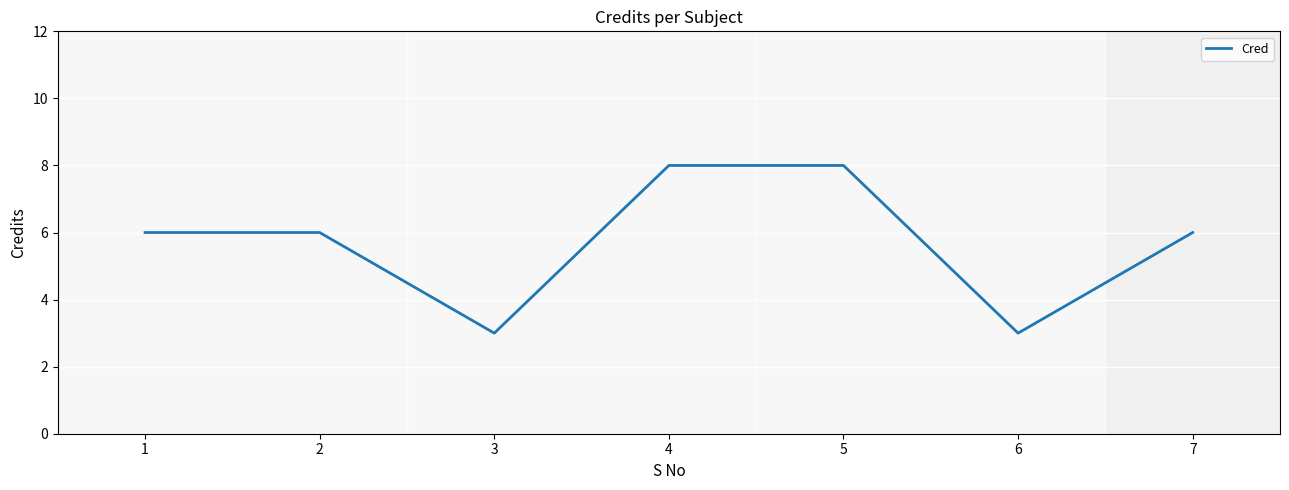

What is the maximum value shown in the chart?

8